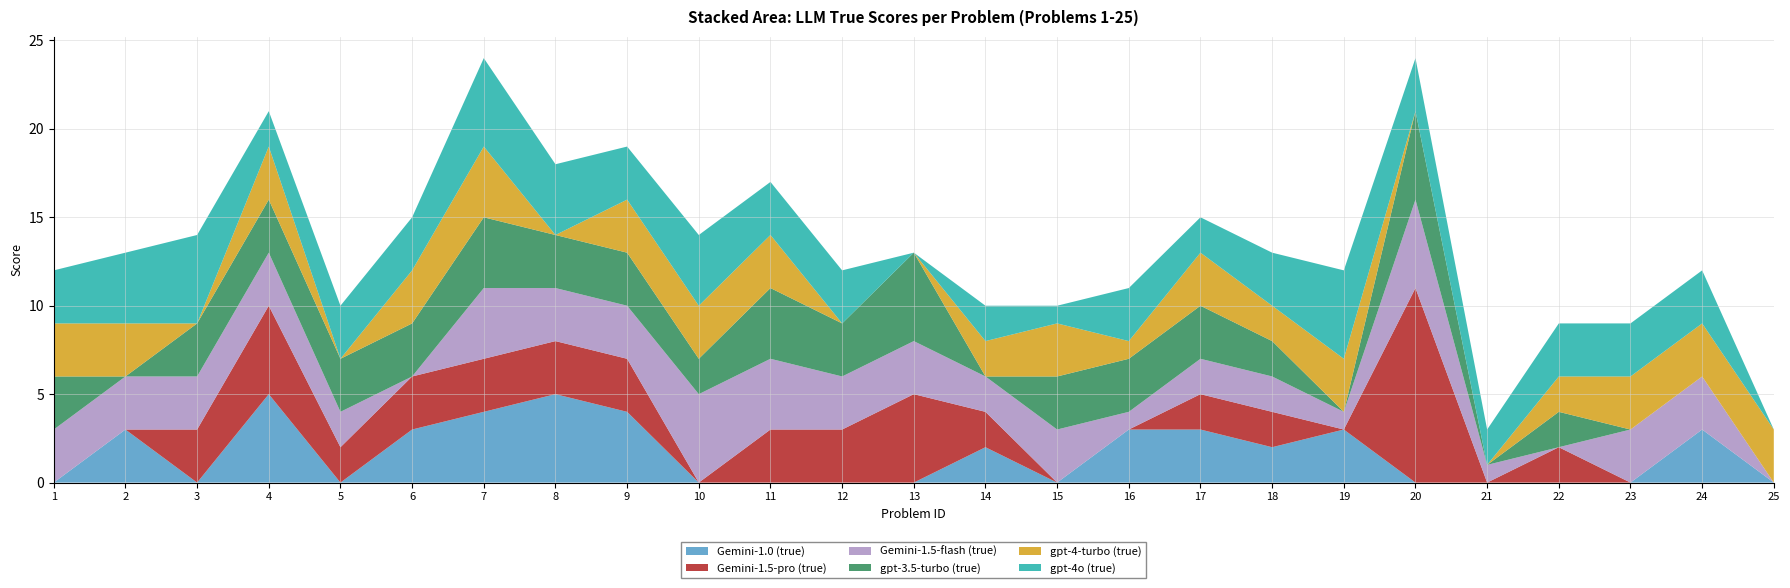

Reading right to left, list all the values displayed in this chart.

Gemini-1.0 (true): 0	3	0	0	0	0	3	2	3	3	0	2	0	0	0	0	4	5	4	3	0	5	0	3	0
Gemini-1.5-pro (true): 0	0	0	2	0	11	0	2	2	0	0	2	5	3	3	0	3	3	3	3	2	5	3	0	0
Gemini-1.5-flash (true): 0	3	3	0	1	5	1	2	2	1	3	2	3	3	4	5	3	3	4	0	2	3	3	3	3
gpt-3.5-turbo (true): 0	0	0	2	0	5	0	2	3	3	3	0	5	3	4	2	3	3	4	3	3	3	3	0	3
gpt-4-turbo (true): 3	3	3	2	0	0	3	2	3	1	3	2	0	0	3	3	3	0	4	3	0	3	0	3	3
gpt-4o (true): 0	3	3	3	2	3	5	3	2	3	1	2	0	3	3	4	3	4	5	3	3	2	5	4	3